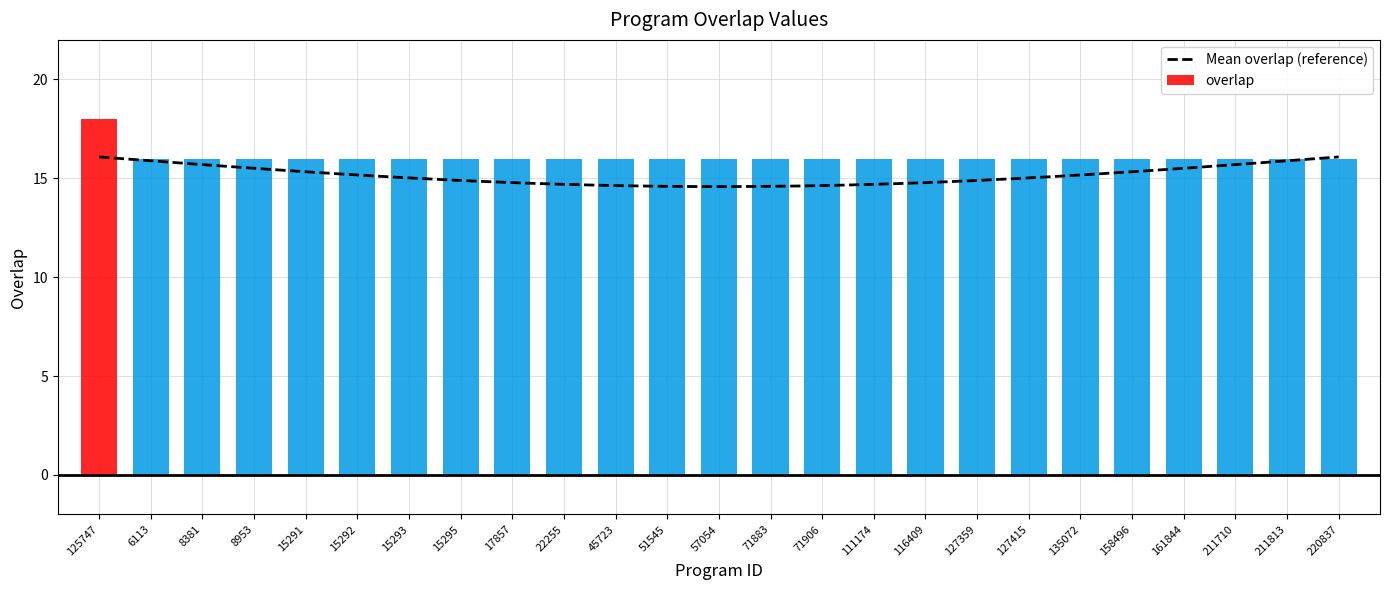

The value at 111174 is 26. True or false?

False